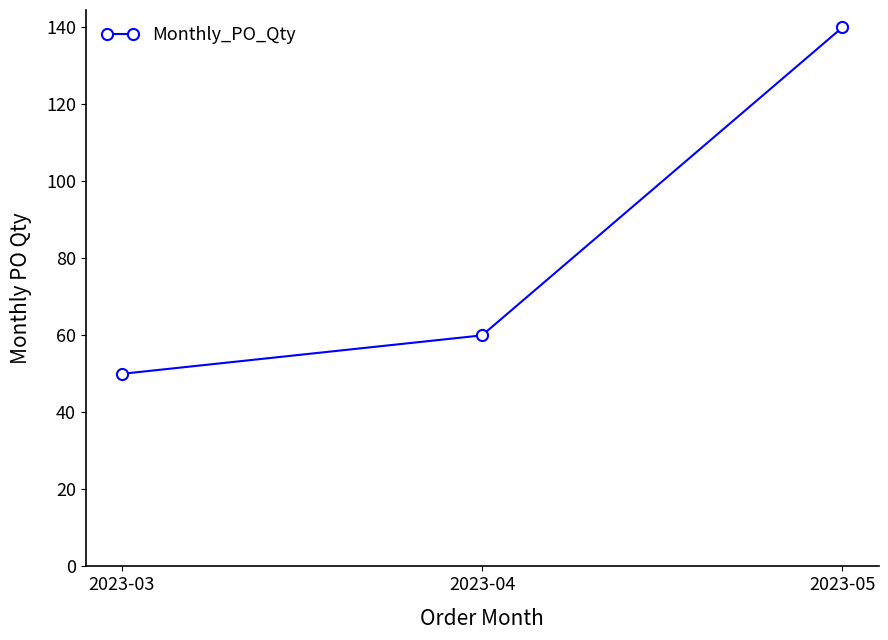

Between 2023-05 and 2023-04, which is larger?

2023-05